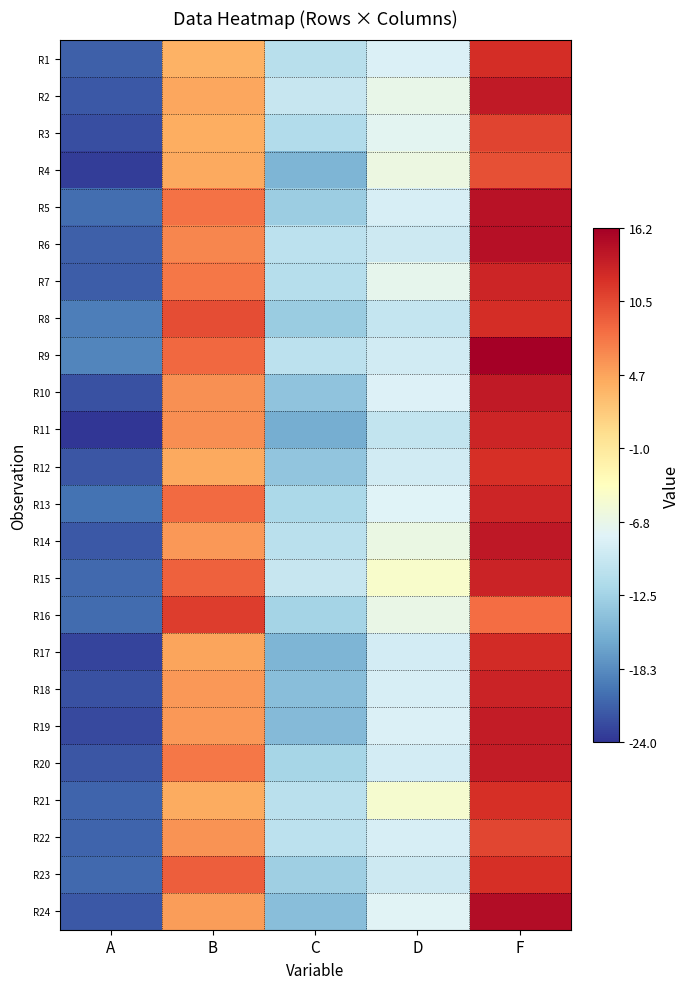

At B, list the series in order from smallest to largest.

R1, R3, R21, R4, R12, R2, R17, R24, R18, R19, R14, R22, R10, R11, R6, R20, R7, R5, R13, R9, R15, R23, R8, R16